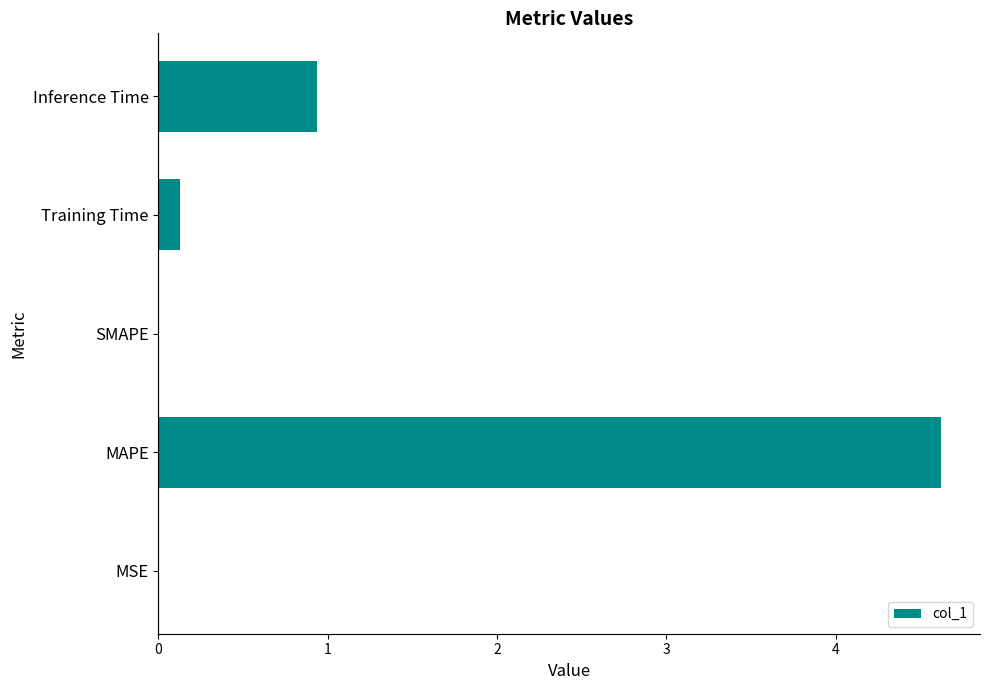

At which label is the value closest to 2?

Inference Time